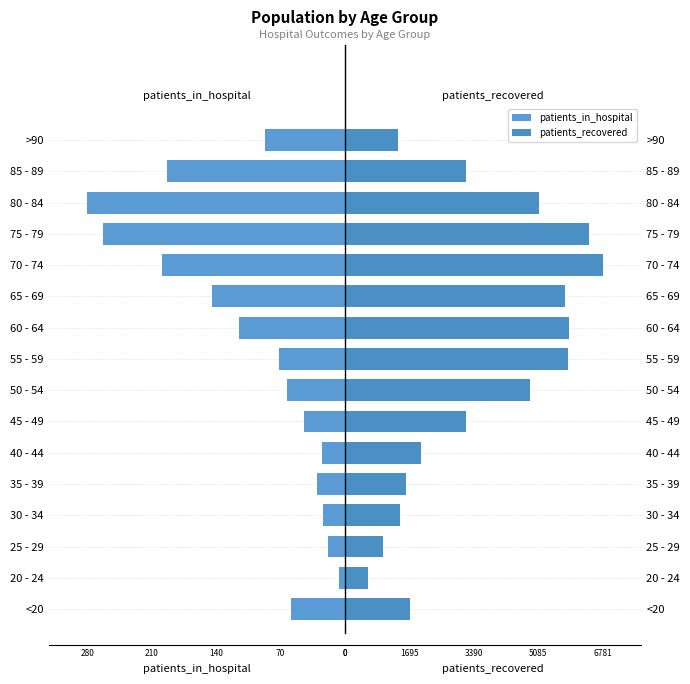

What is the value of the patients_recovered bar at the 1st from the left?

1699